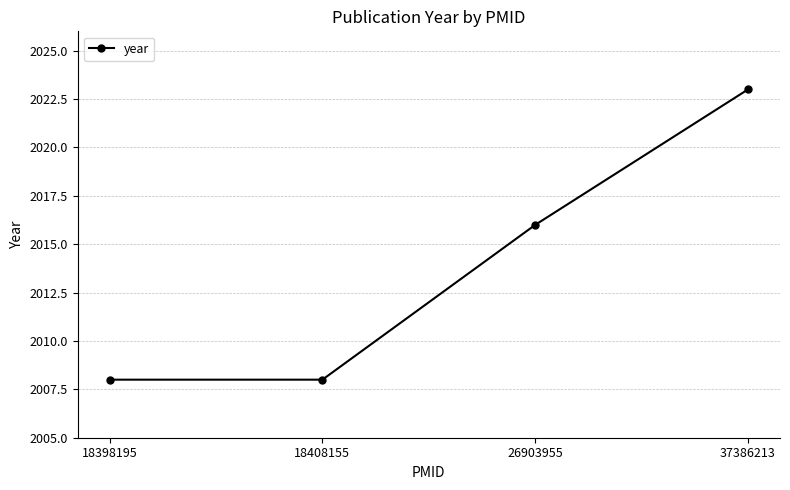

What value does the data have at 37386213, to the nearest 5?

2025